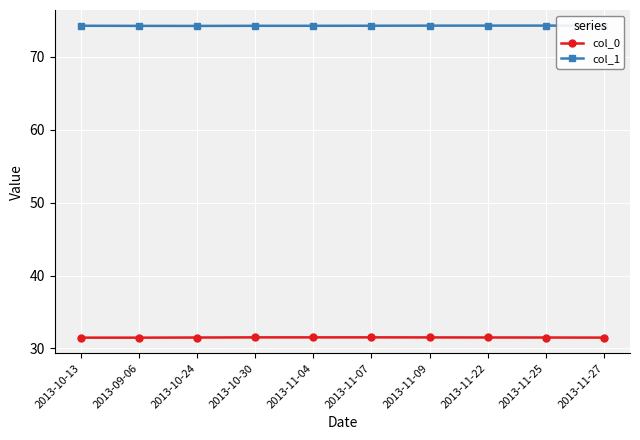

Does the chart display data point markers on the line(s)?

Yes